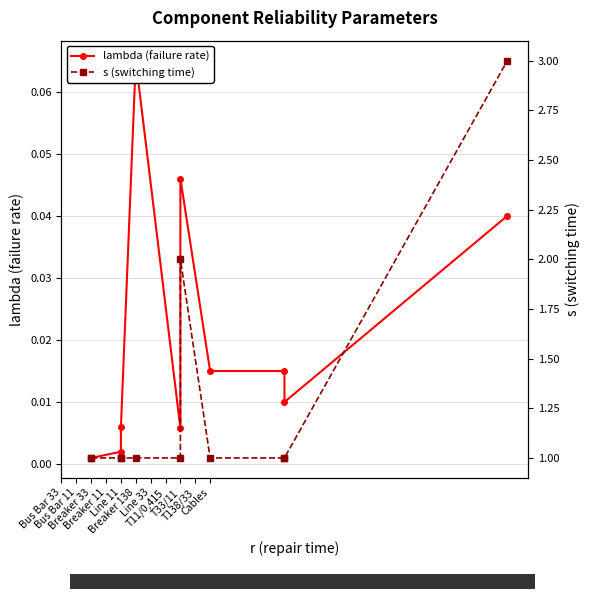

Which category has the lowest value in the lambda (failure rate) series?

Breaker 33